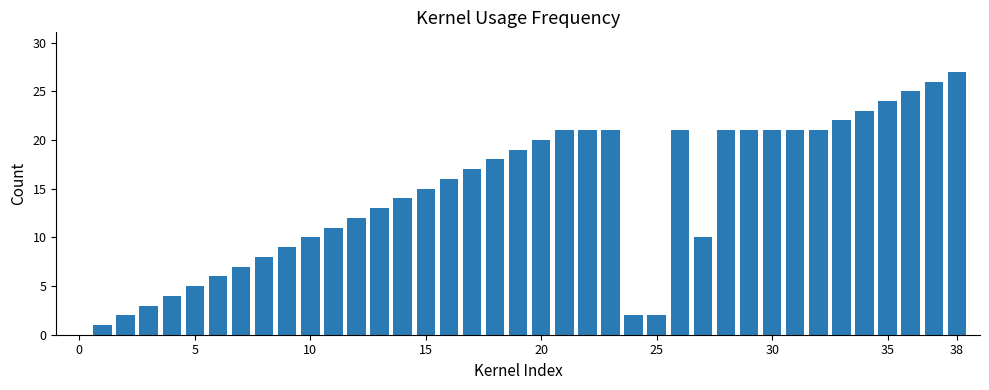

What is the greatest value displayed?

27